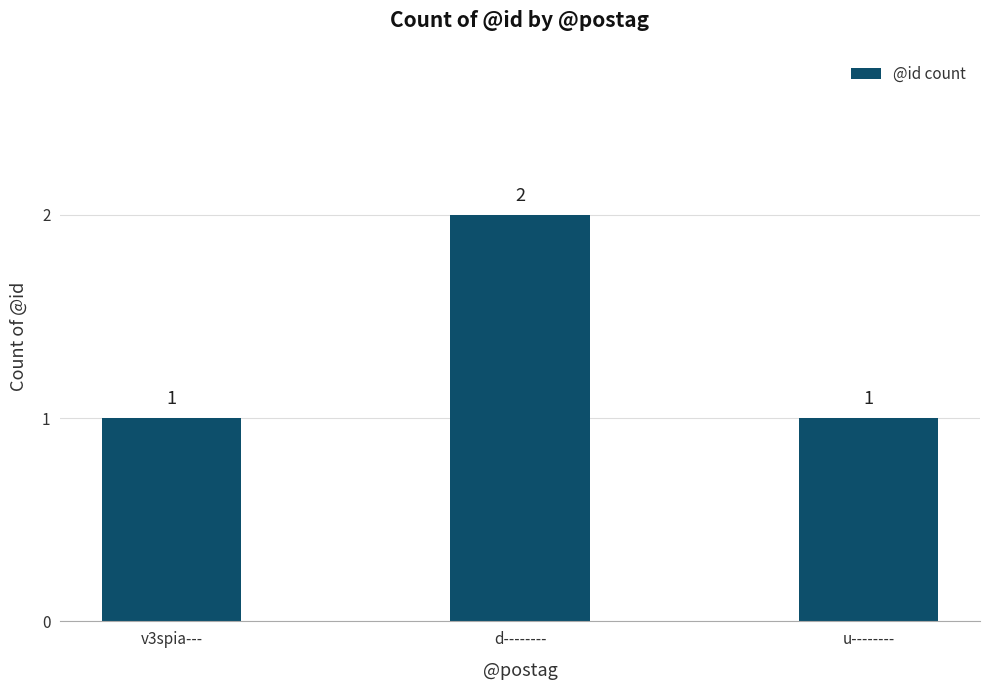

Are the bars horizontal?

No